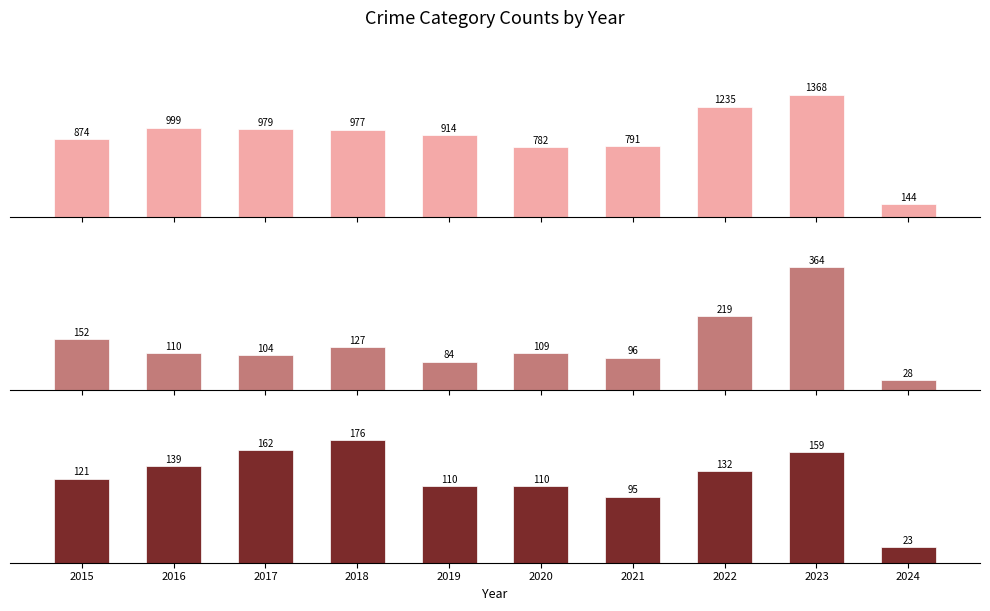

How many groups of bars are there?

10